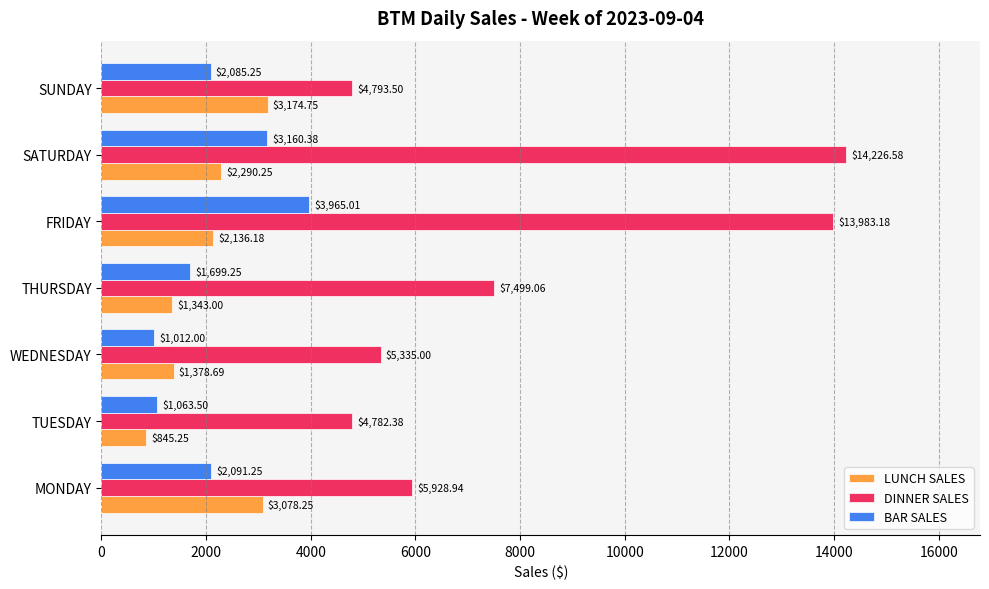

Which series has the widest spread of values?

DINNER SALES